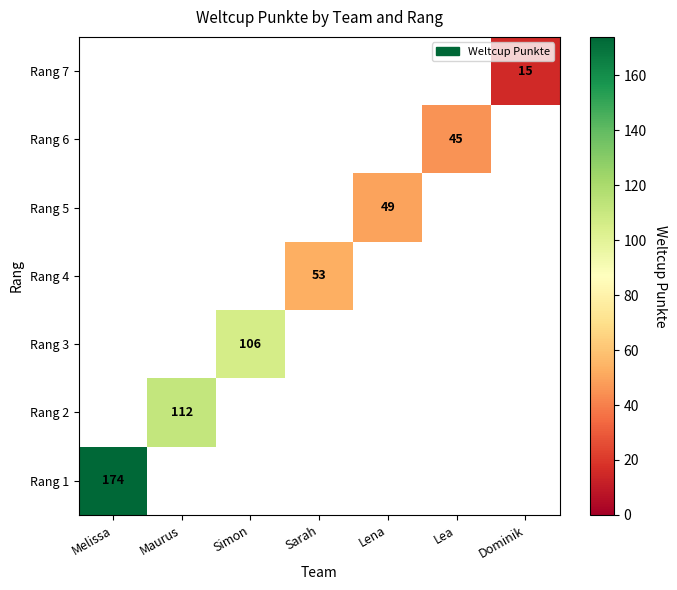

Is it true that Rang 1 equals 108 at Melissa?

False